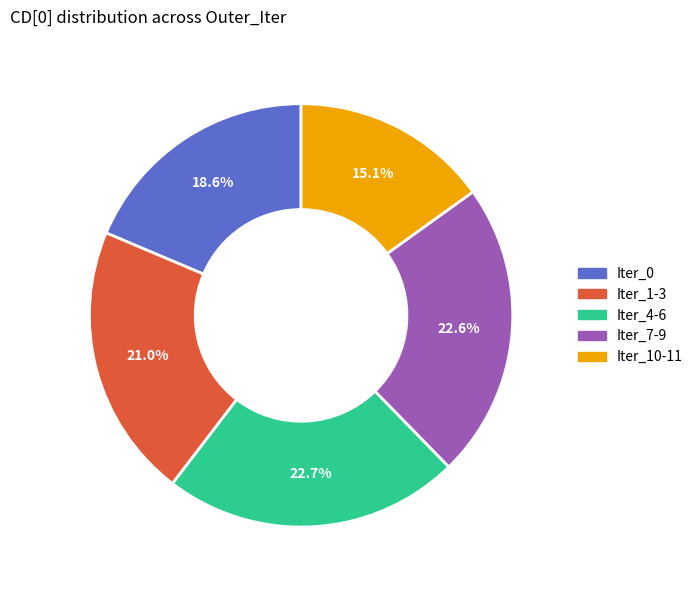

To the nearest percent, what is the difference between the largest and smallest slice percentages?

8%